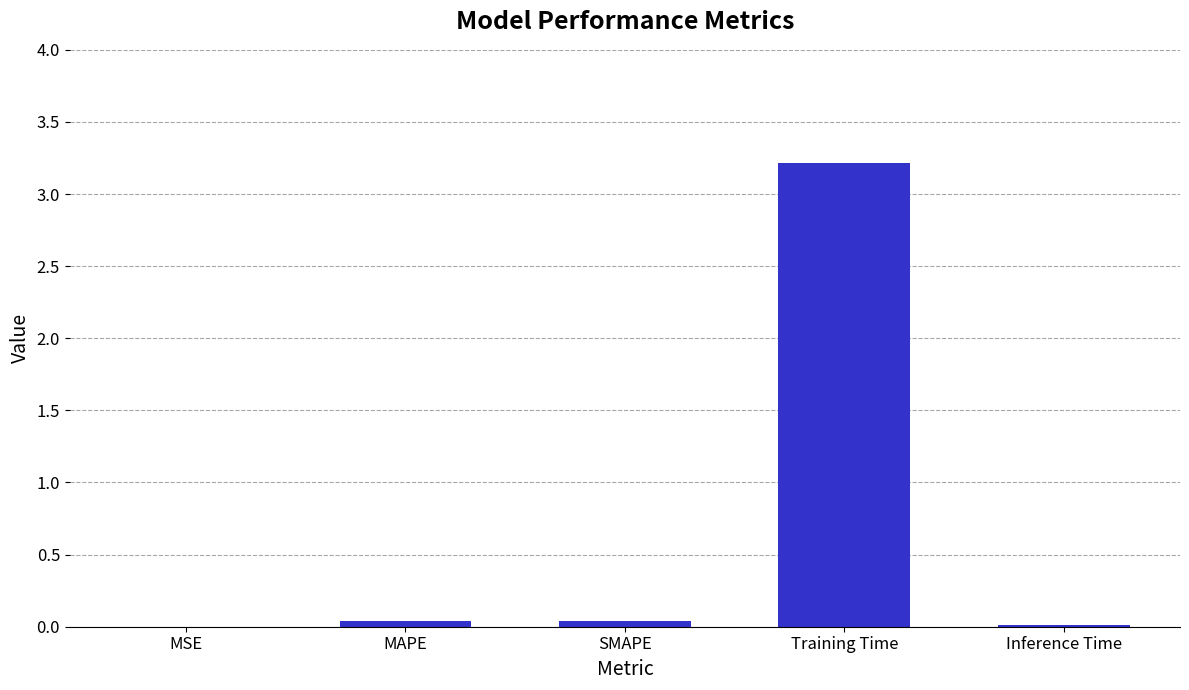

Which has a higher value, MAPE or MSE?

MAPE